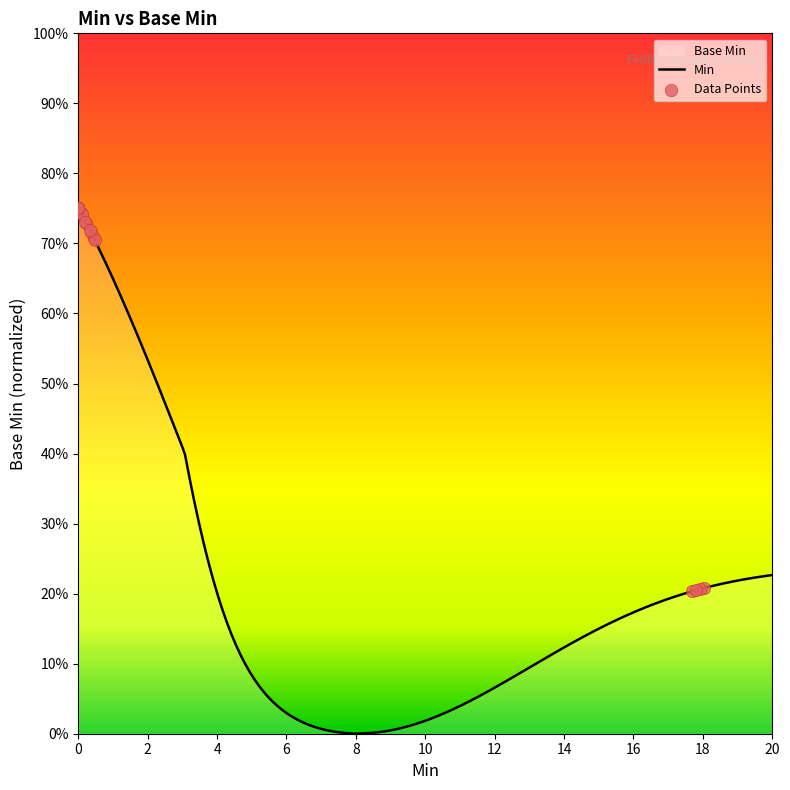

What is the change in value from 0 to 1?

-0.5